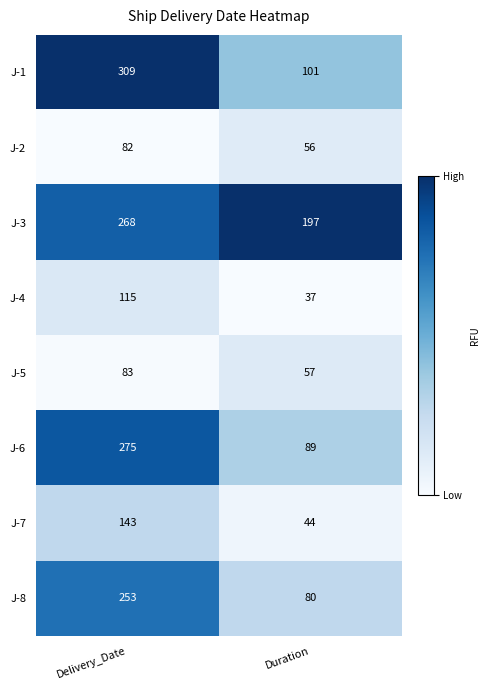

What is the total value across all series at Duration?

661